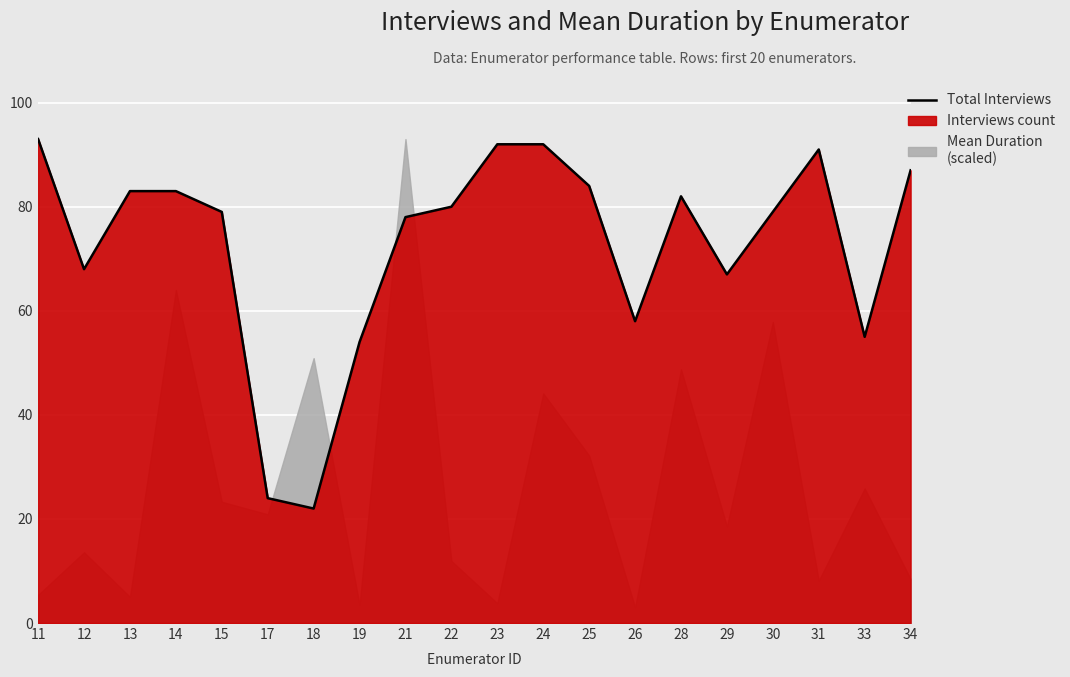

Reading right to left, extract all data points from this chart.

87	55	91	79	67	82	58	84	92	92	80	78	54	22	24	79	83	83	68	93